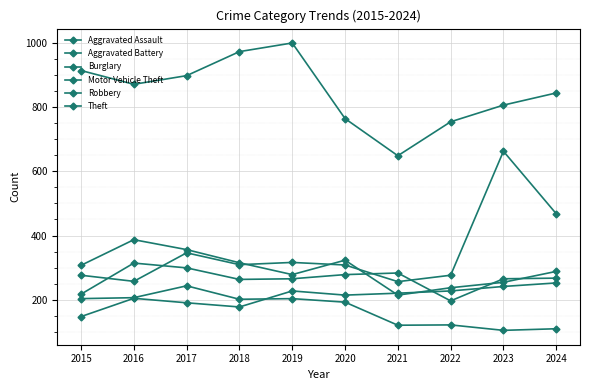

Which category has the lowest value in the Motor Vehicle Theft series?

2021